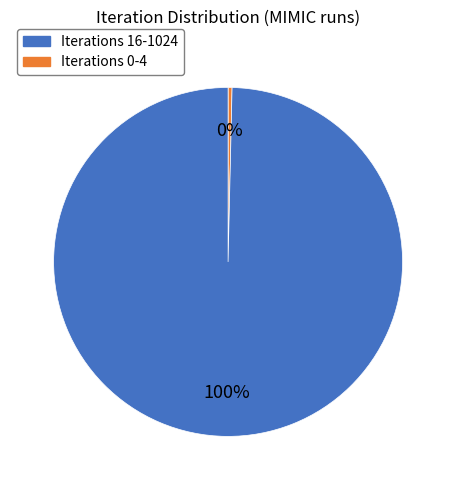

Is there a majority slice in this chart?

Yes